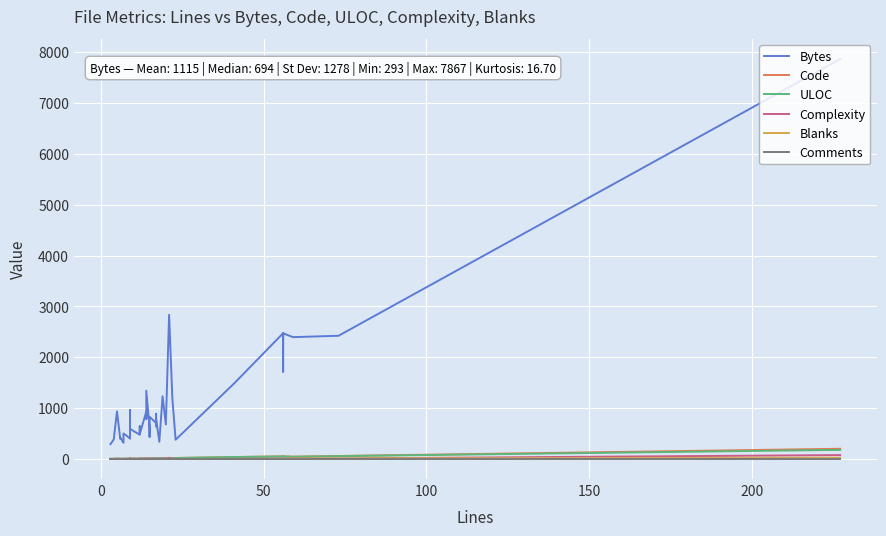

What is the maximum value shown in the chart?

7867